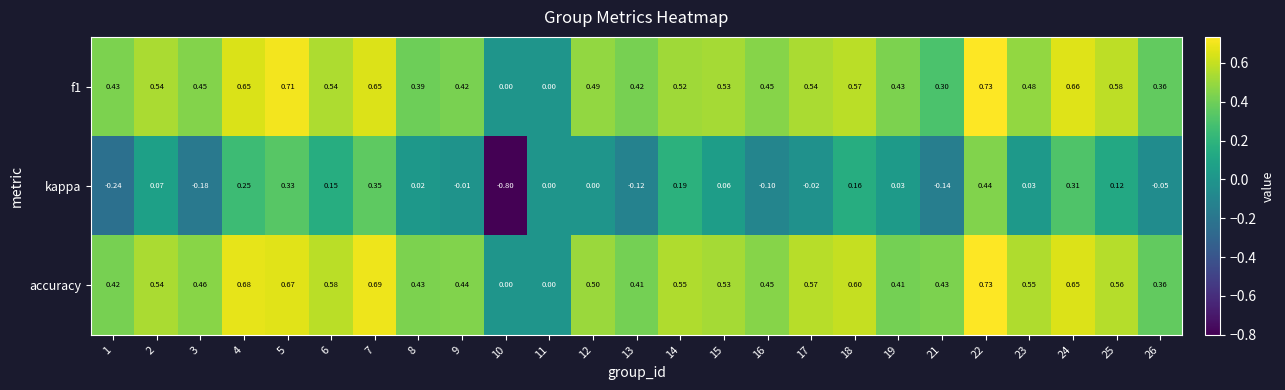

Which series has the largest total across all categories?

accuracy